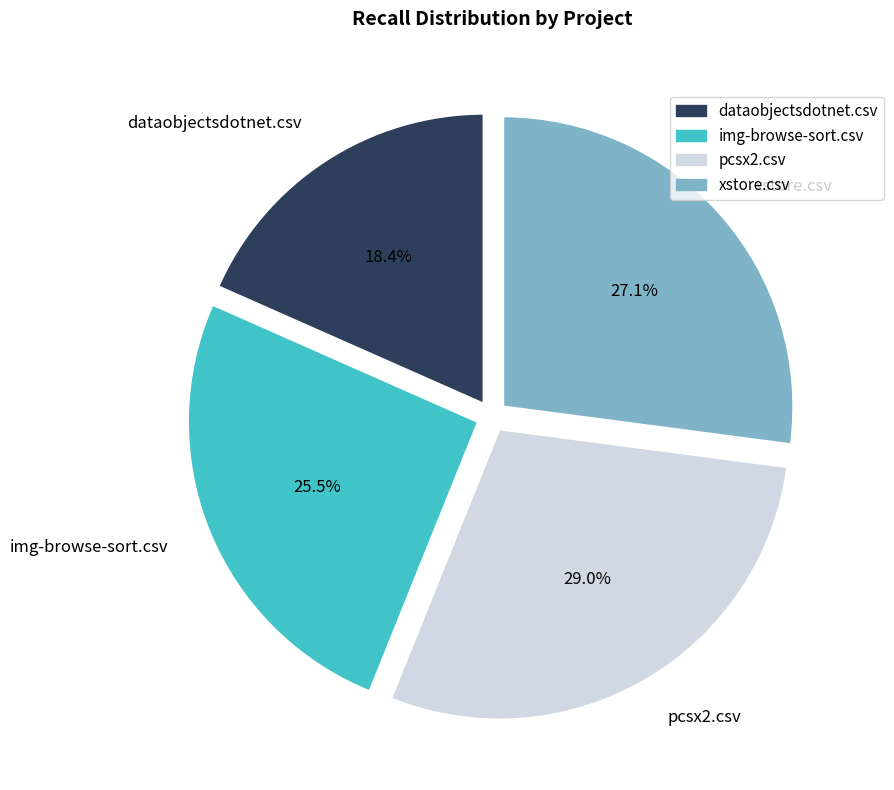

Rank the categories by value from highest to lowest.

pcsx2.csv, xstore.csv, img-browse-sort.csv, dataobjectsdotnet.csv